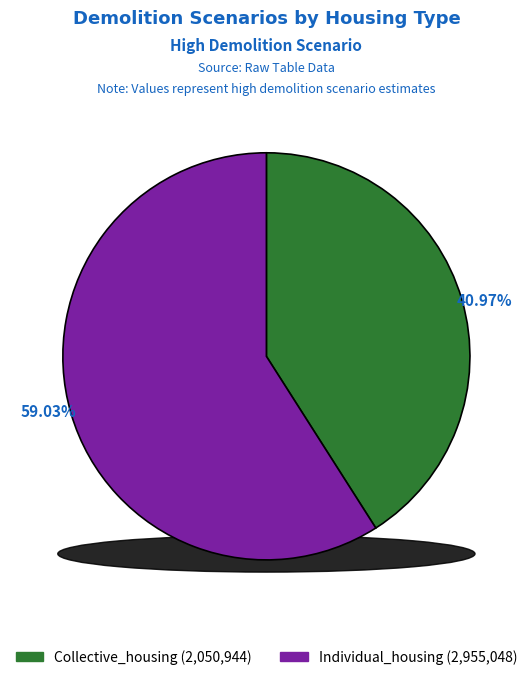

What percentage is the Individual_housing slice, to the nearest percent?

59%